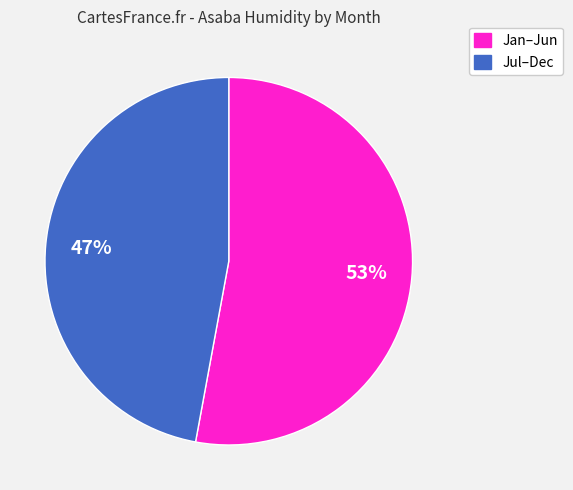

To the nearest percent, what is the average slice percentage?

50%